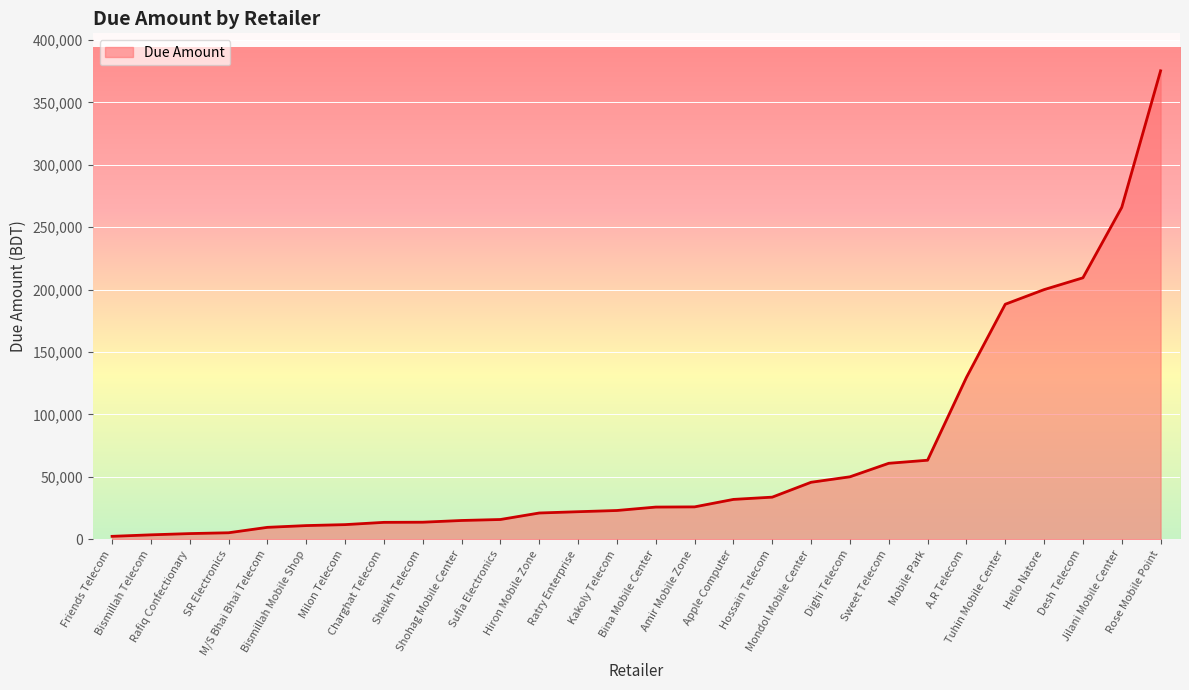

What is the ratio of the value at Kakoly Telecom to the value at Sheikh Telecom?

1.7